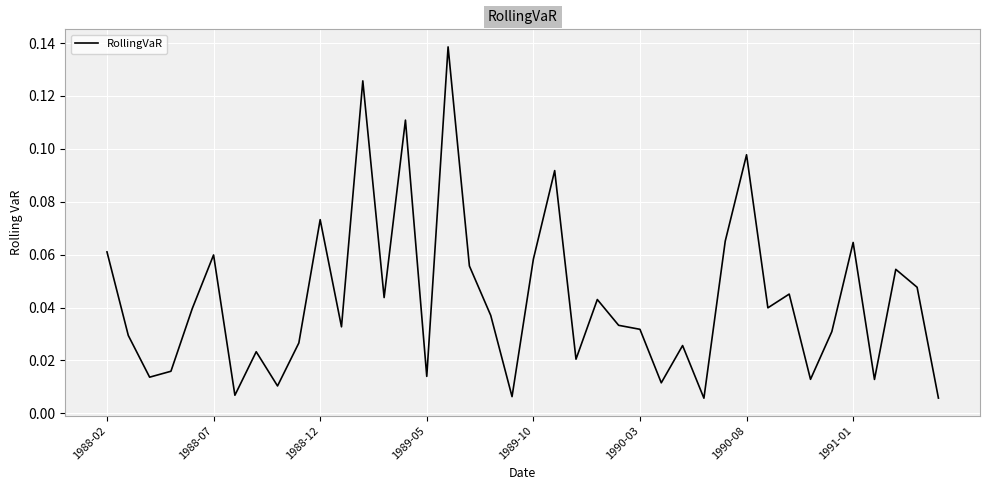

The chart shows a value of 0.0 at 1991-01. True or false?

False